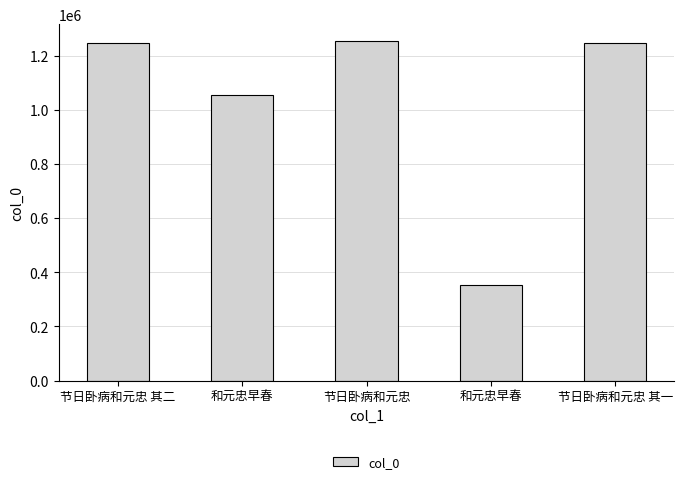

Does the chart contain stacked bars?

No